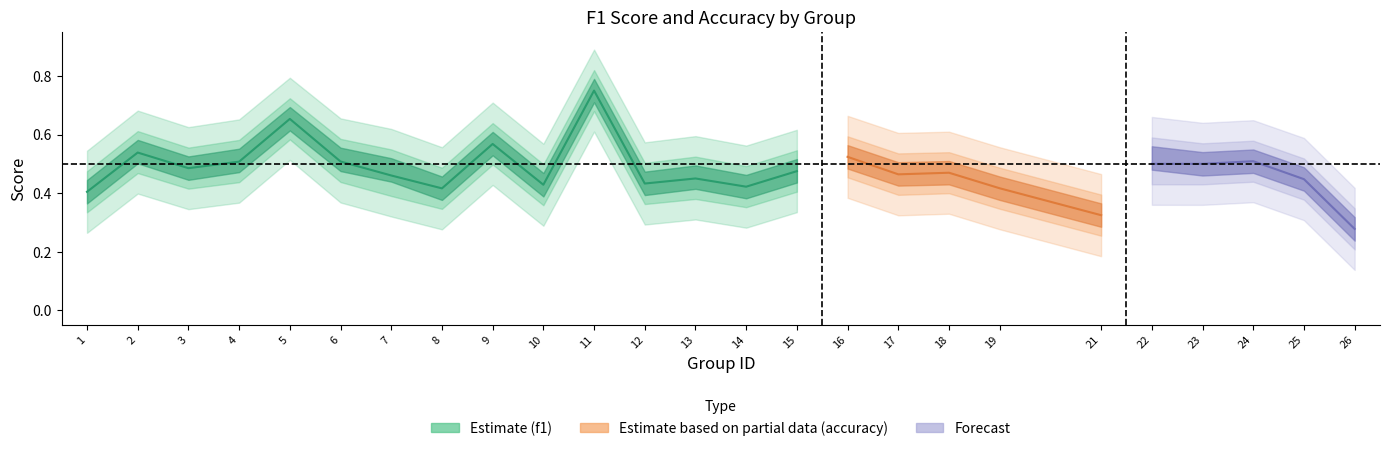

At how many categories does at least one series exceed 0?

25